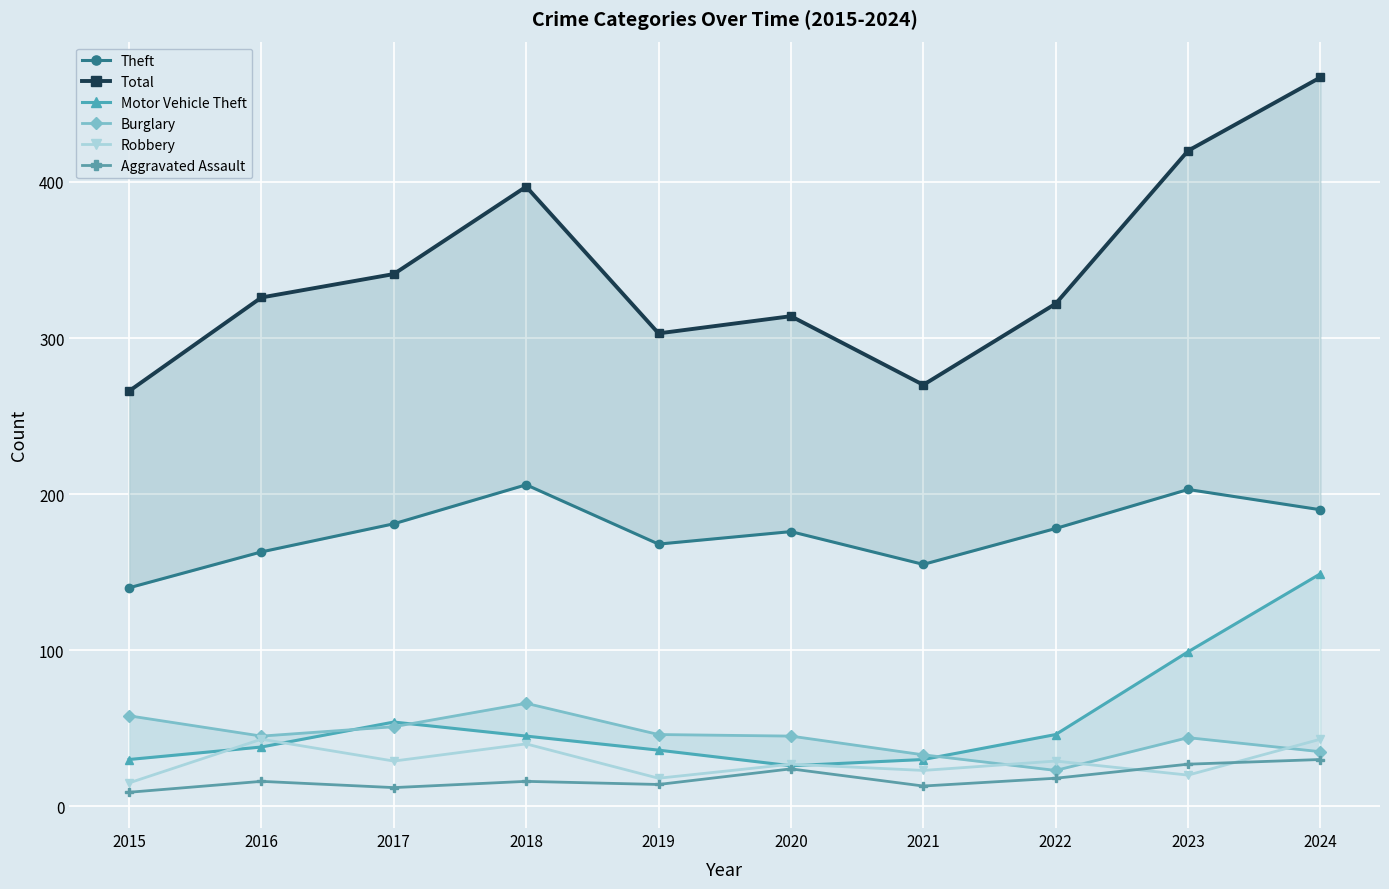

At 2021, list the series in order from largest to smallest.

Total, Theft, Burglary, Motor Vehicle Theft, Robbery, Aggravated Assault